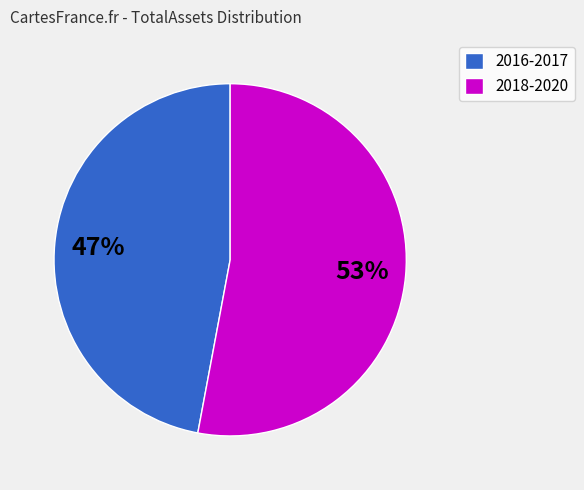

What is the smallest slice in the pie chart?

2016-2017